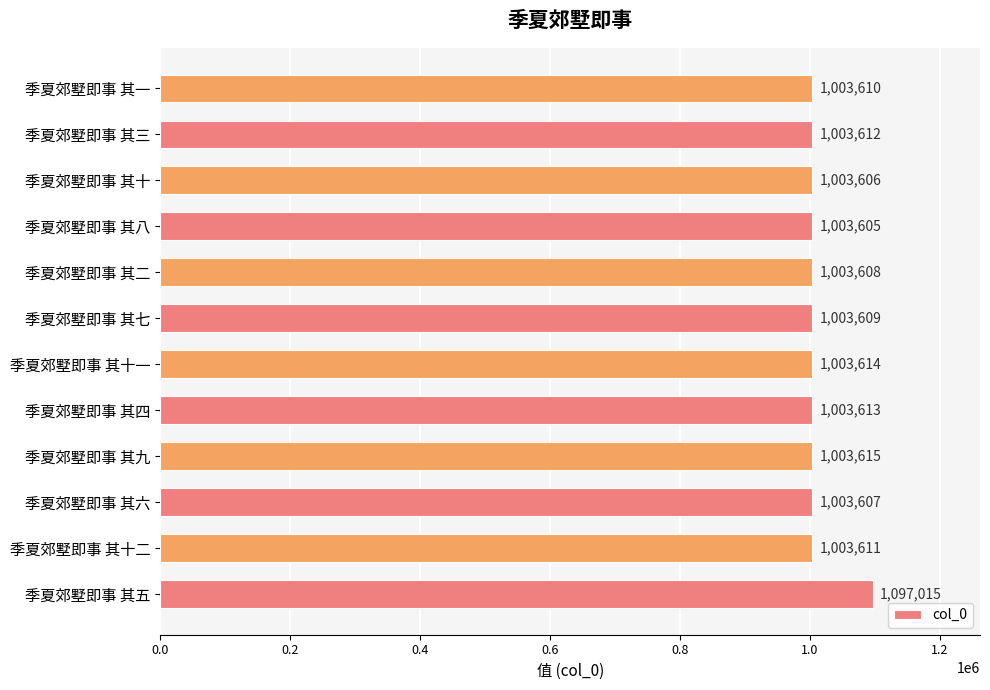

What is the sum of the values at 季夏郊墅即事 其一 and 季夏郊墅即事 其十一?

2007224